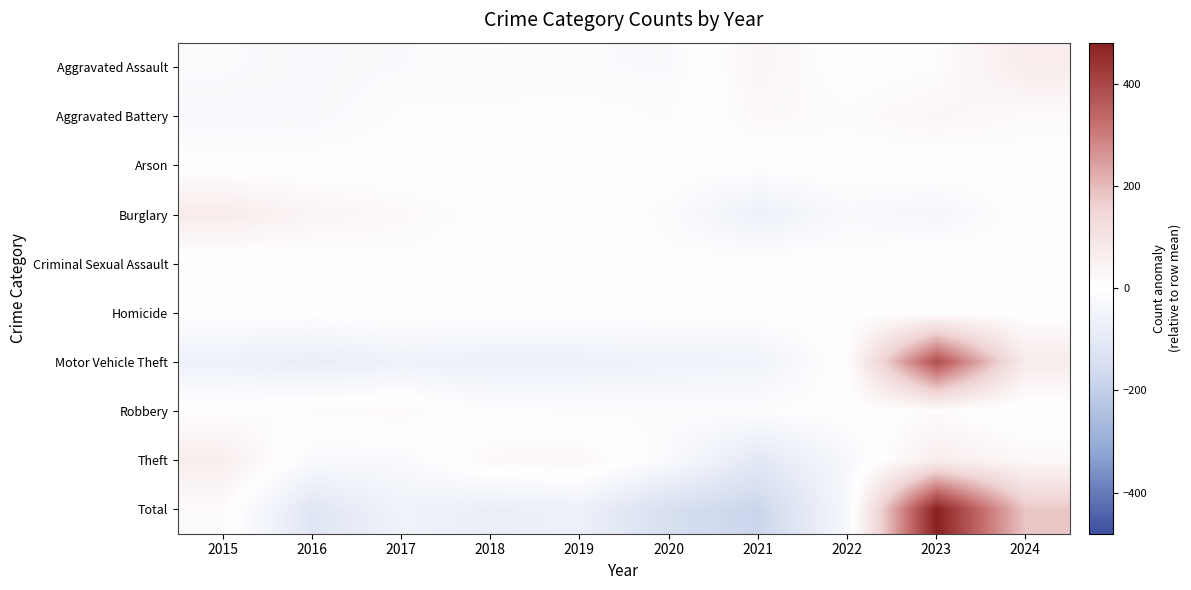

Rank the series by their maximum value, from highest to lowest.

Total, Motor Vehicle Theft, Burglary, Aggravated Assault, Theft, Aggravated Battery, Robbery, Criminal Sexual Assault, Homicide, Arson